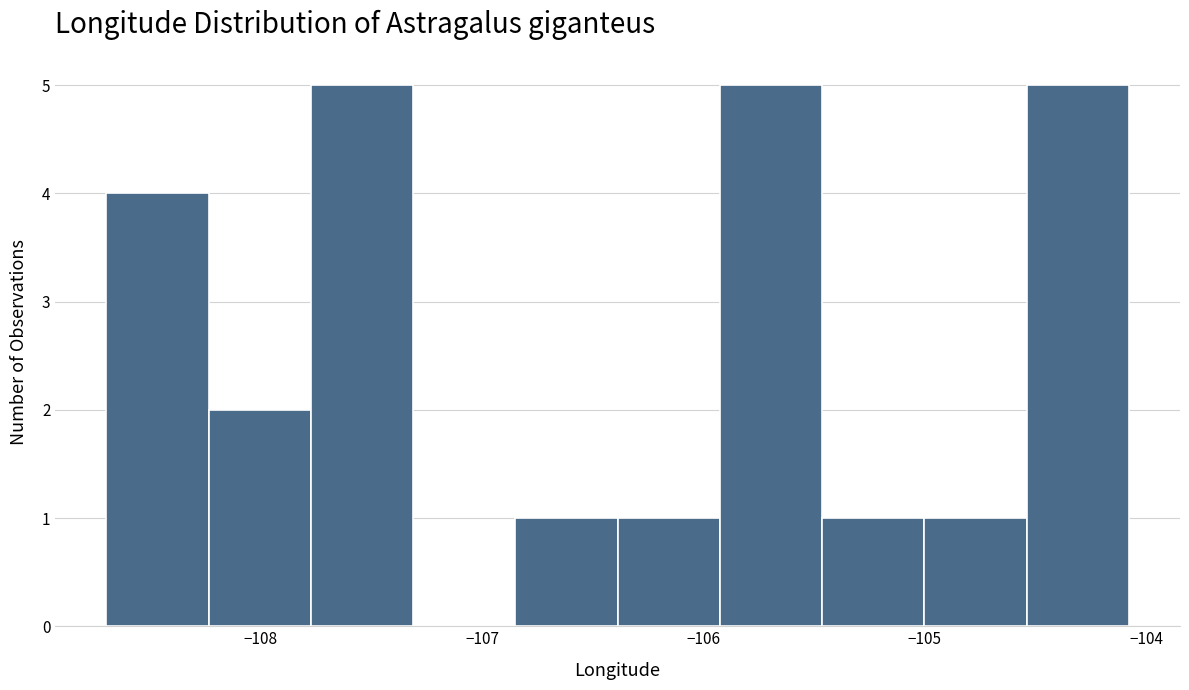

Reading left to right, list every bar in this chart as the range it spans on the x-axis followed by its height. Neither the bar edges nor the heights are printed on the chart, so give them approximately, as read against the axes.

-108.7 to -108.2: 4
-108.2 to -107.8: 2
-107.8 to -107.3: 5
-107.3 to -106.8: 0
-106.8 to -106.4: 1
-106.4 to -105.9: 1
-105.9 to -105.5: 5
-105.5 to -105.0: 1
-105.0 to -104.5: 1
-104.5 to -104.1: 5